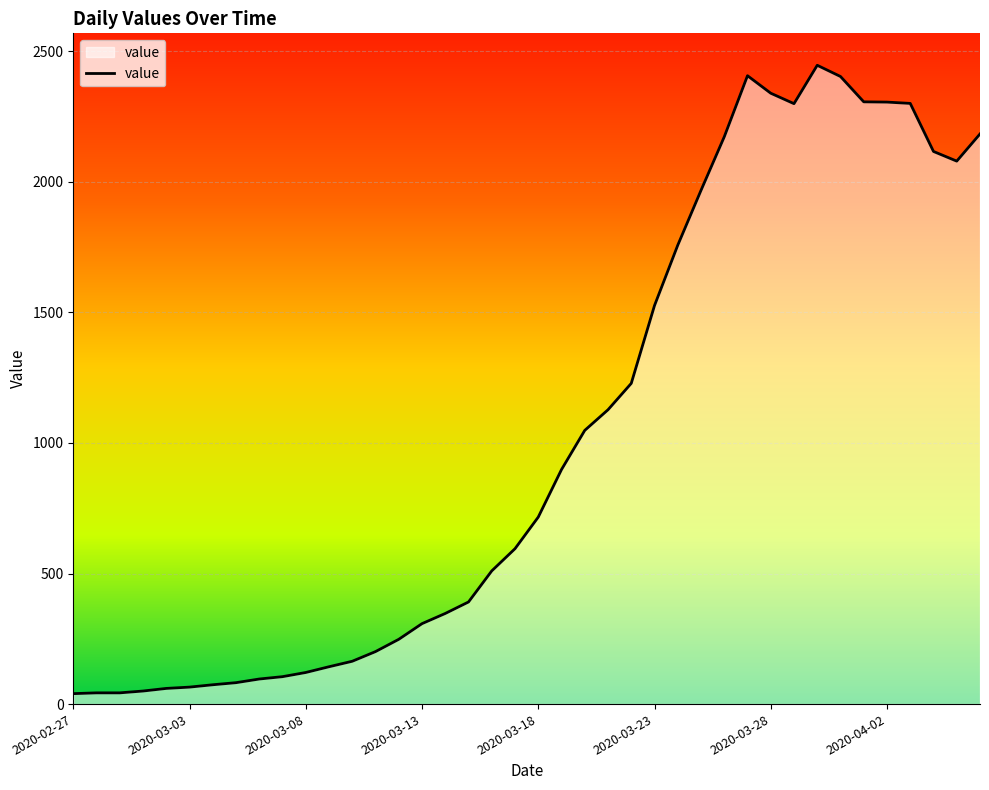

How many lines are shown in the chart?

1